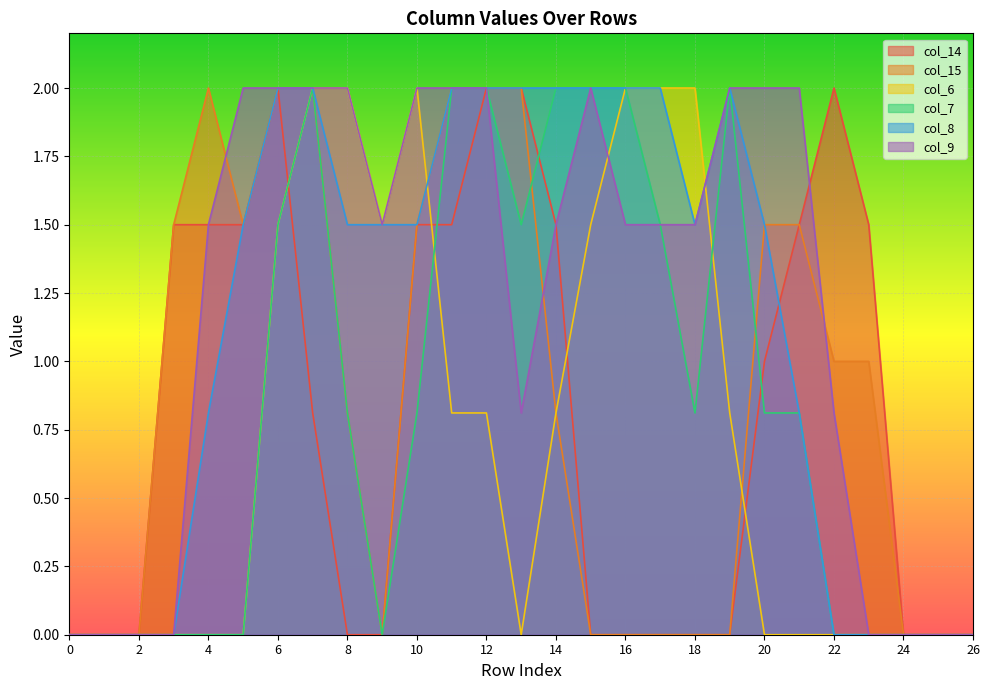

What are all the series names shown in the legend?

col_14, col_15, col_6, col_7, col_8, col_9